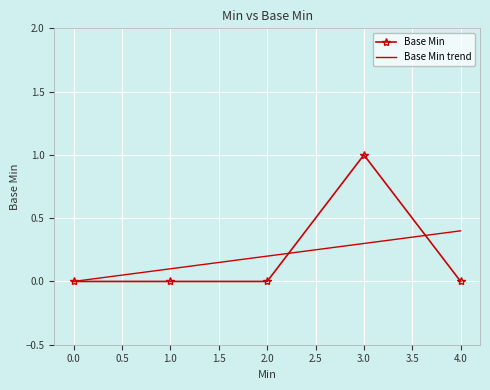

Count the number of values greater than 0.

1